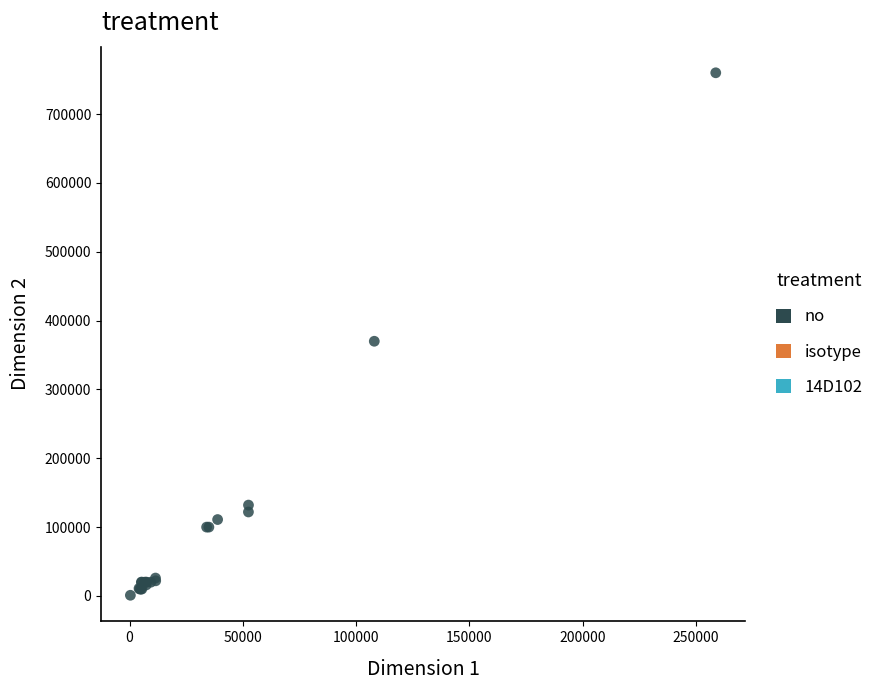

What Y value in the scatter plot is closest to 380500?

370000